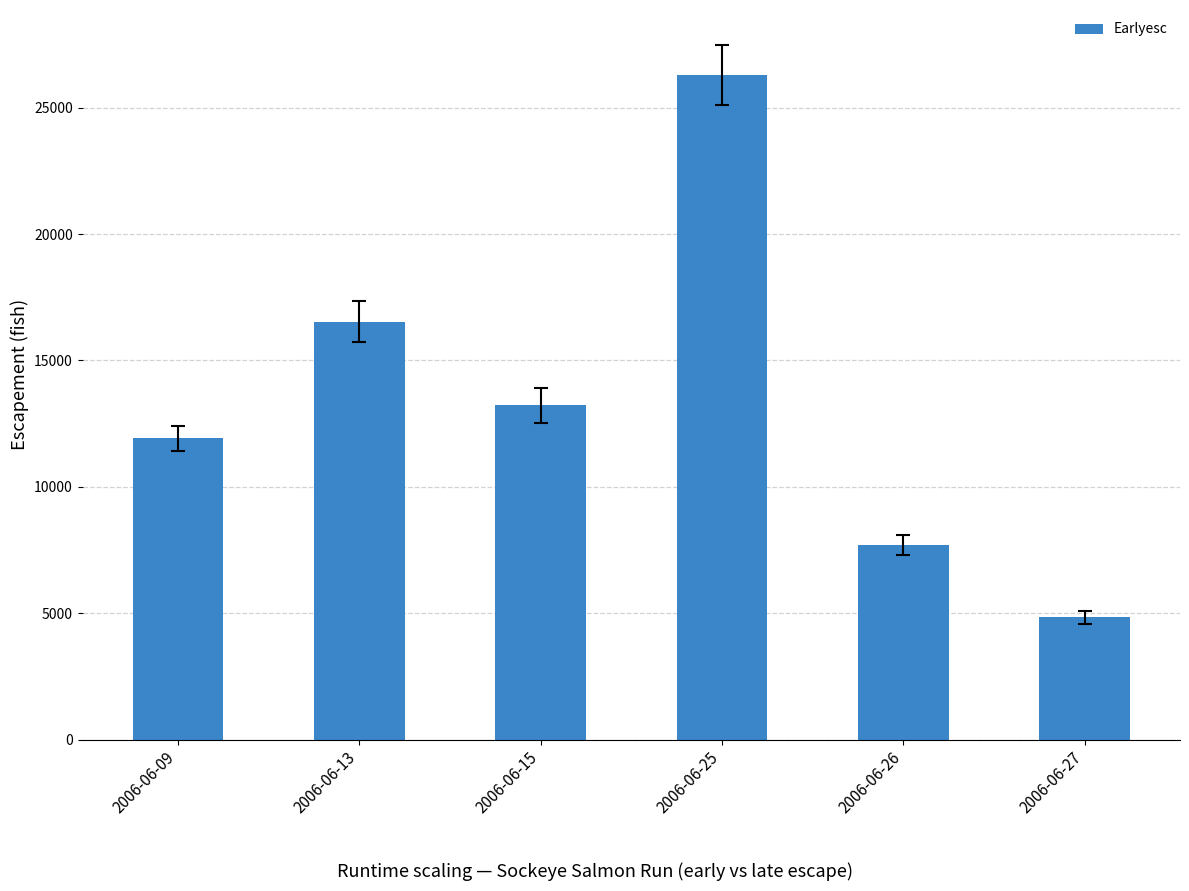

At which label is the value closest to 15558?

2006-06-13